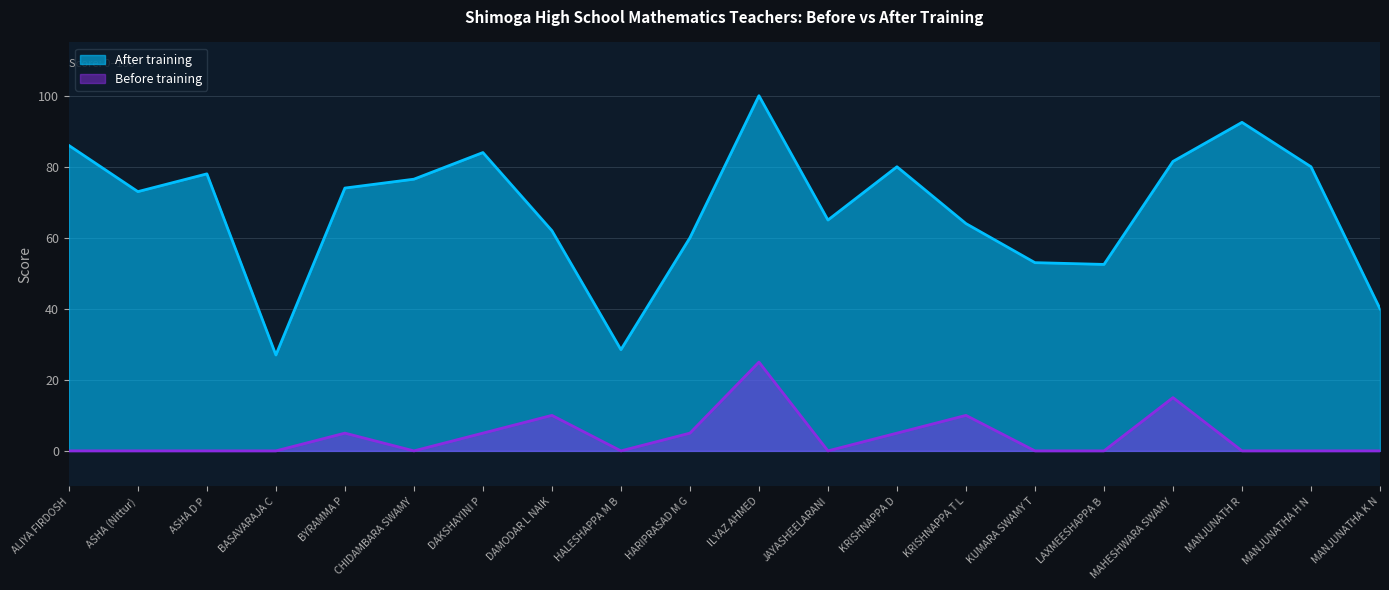

What is the sum of all Before training values?

80.0